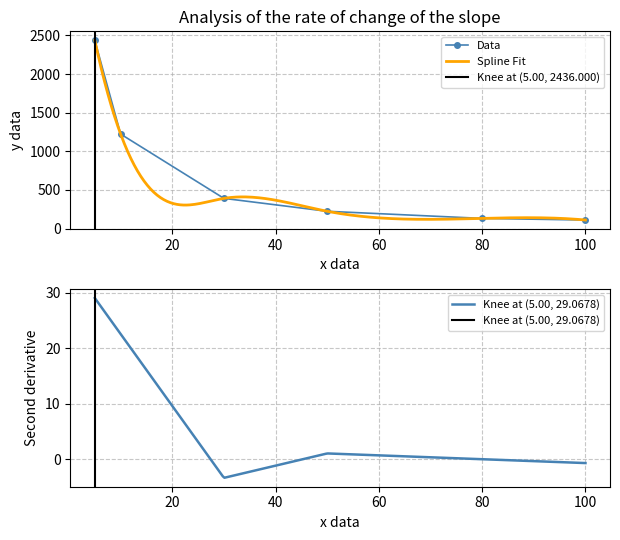

True or false: Data has more than 1 interior local peaks.

False